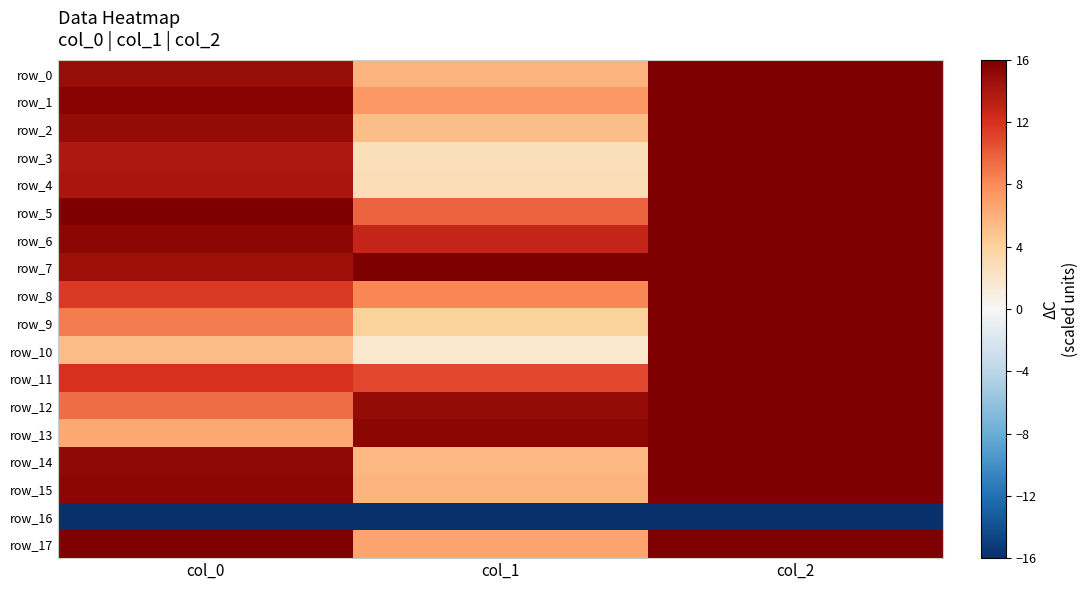

The value of row_14 at col_1 is 1.5. True or false?

False